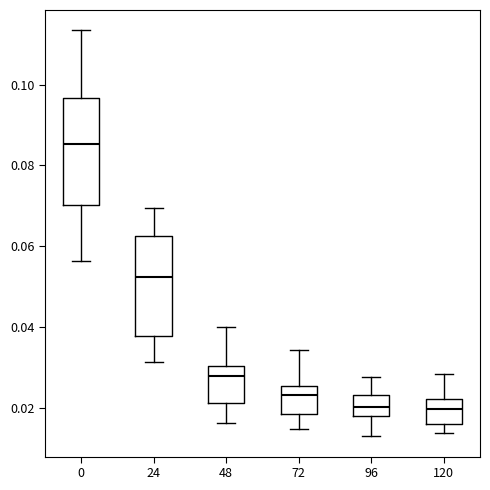

Where does the median line of the box at x = 72 sit on the y-axis? The values are not printed on the chart, so give them approximately, as read against the axis.

0.024